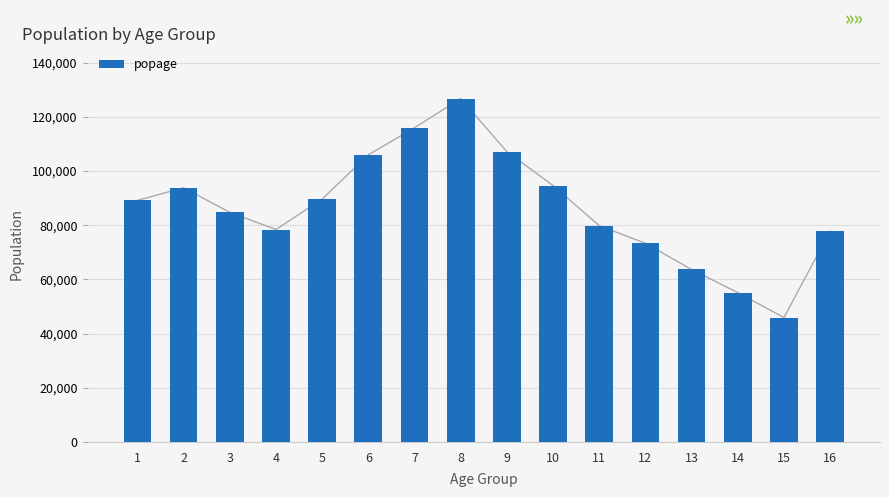

True or false: the data shows 77807 at 16.

True